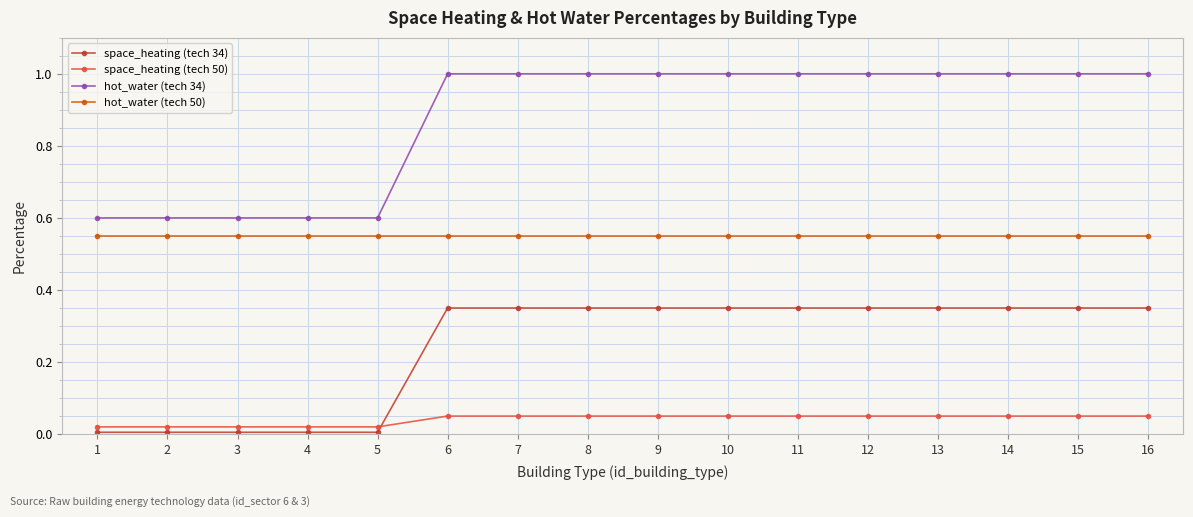

Is it true that space_heating (tech 50) equals 0.0 at 2?

True